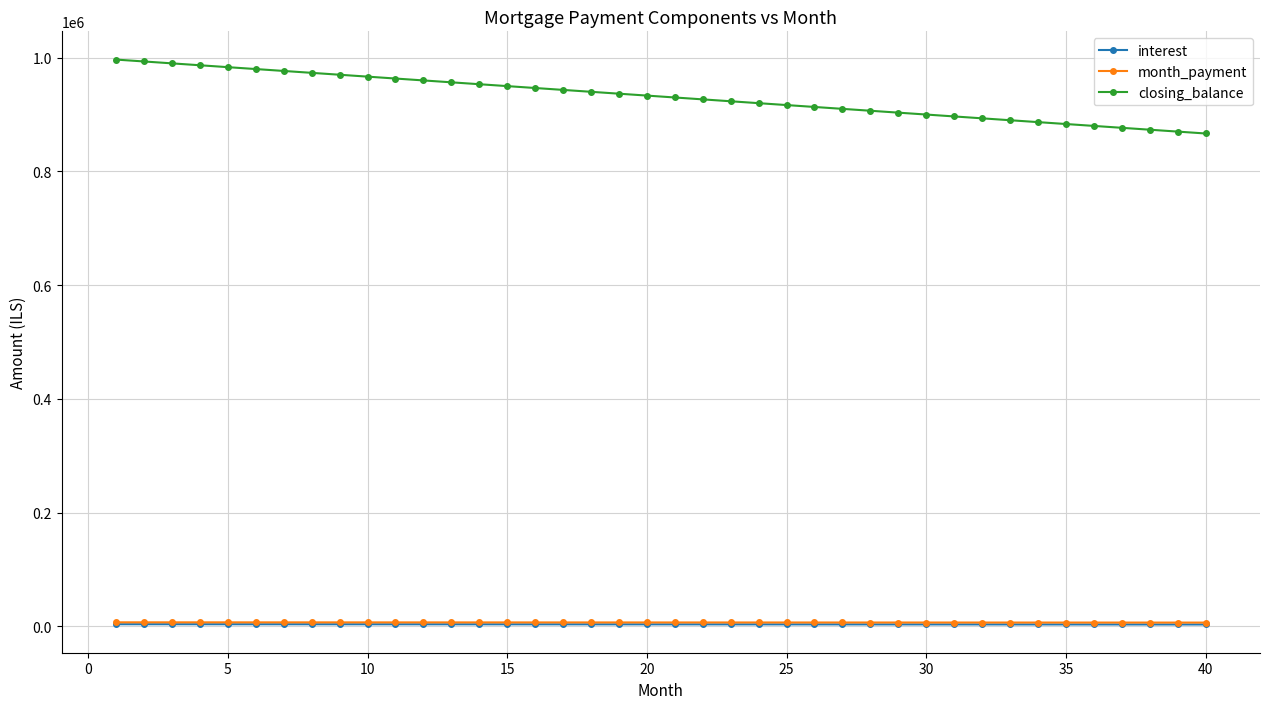

Which series has the largest range (max minus min)?

closing_balance